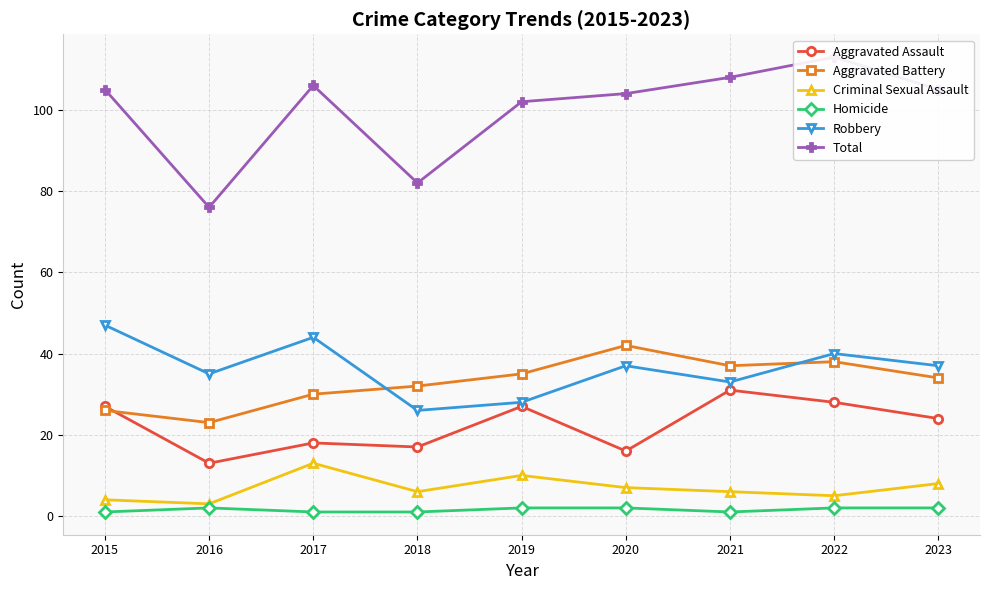

At which category does the chart reach its peak across all series?

2022